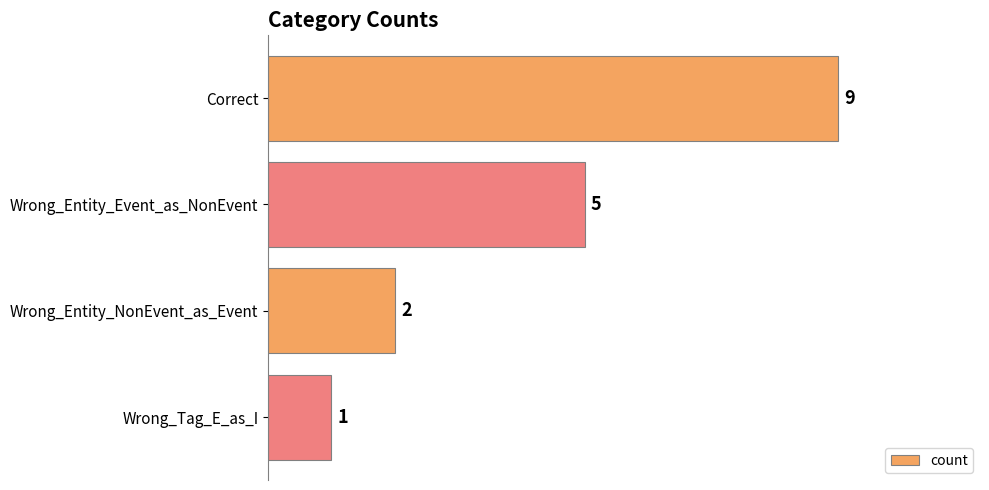

The value at Wrong_Entity_NonEvent_as_Event is 3. True or false?

False